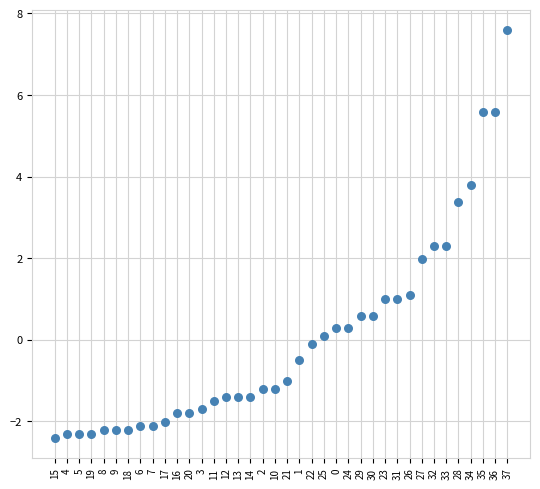

What is the range of Y values (max minus min)?

10.0